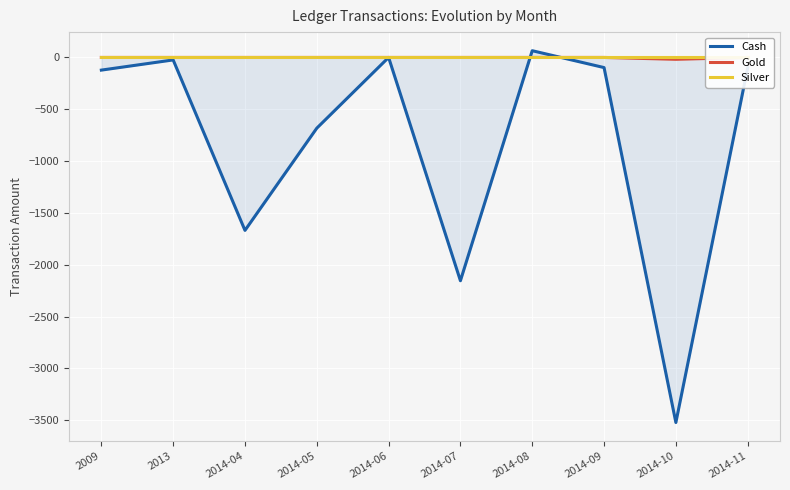

What is the minimum value shown in the chart?

-3522.1